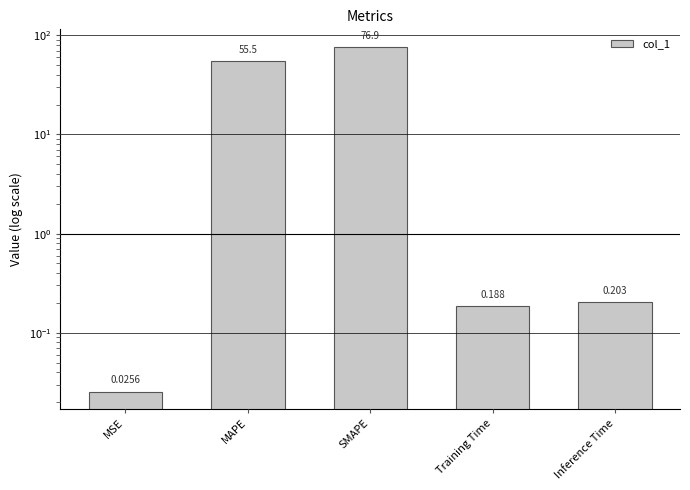

The chart shows a value of 0.0 at MSE. True or false?

False